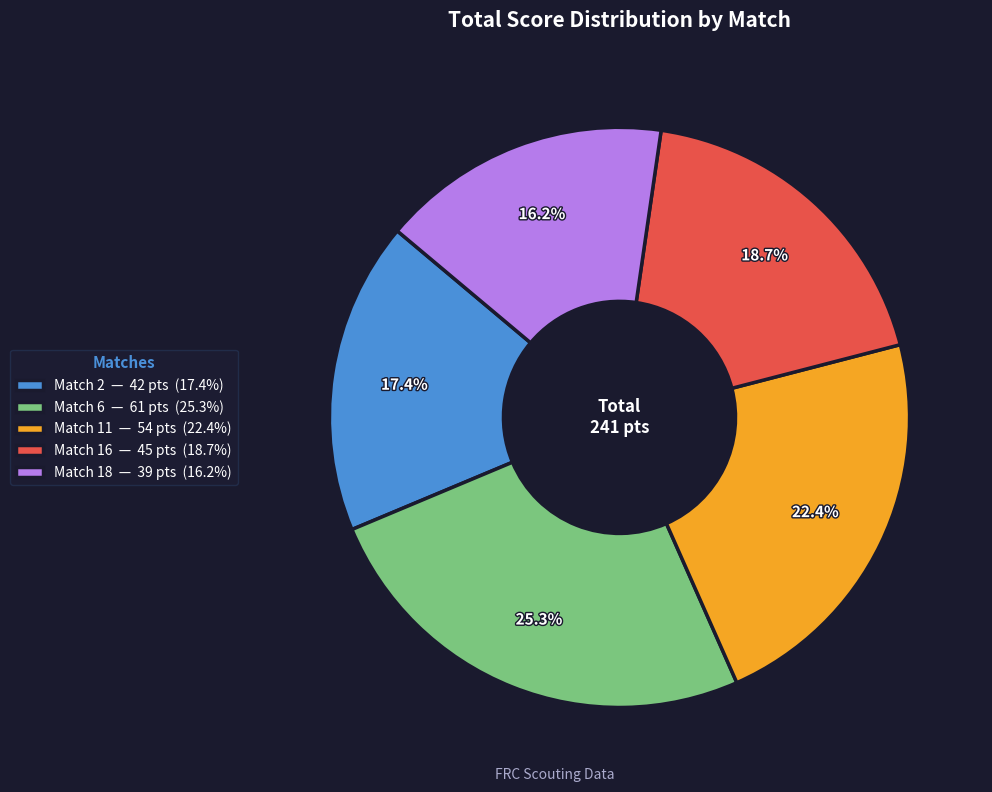

Which has a higher value, Match 2 or Match 6?

Match 6